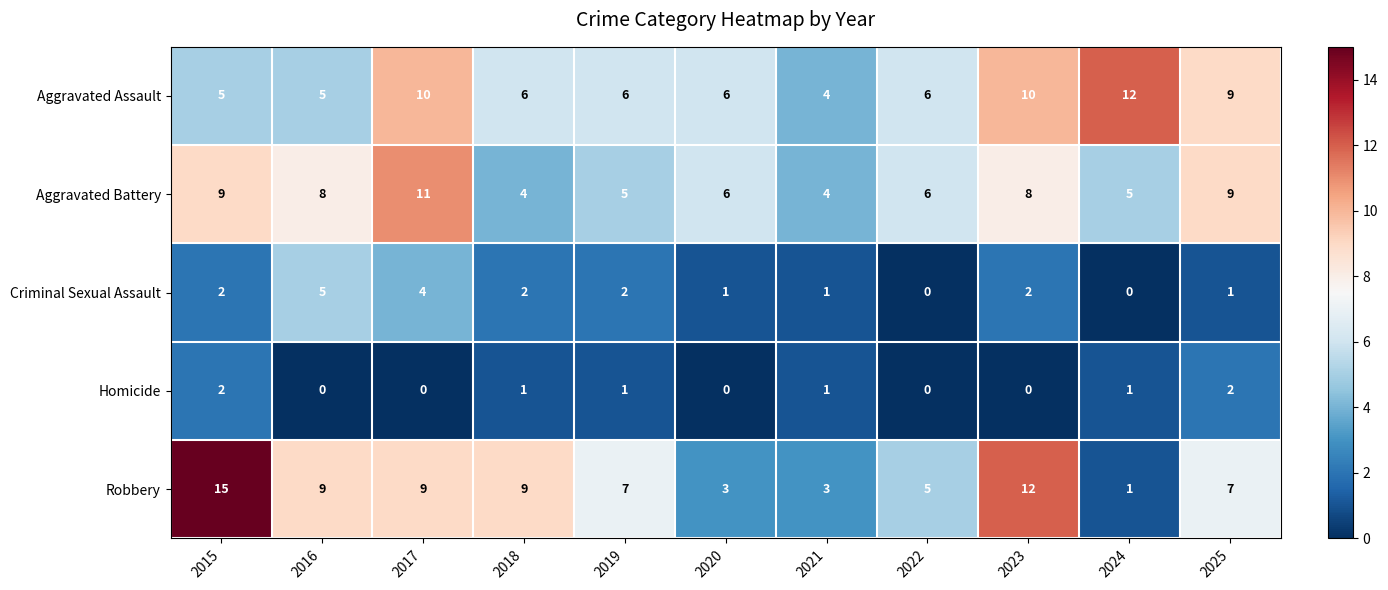

True or false: Aggravated Battery has a value of 16 at 2015.

False